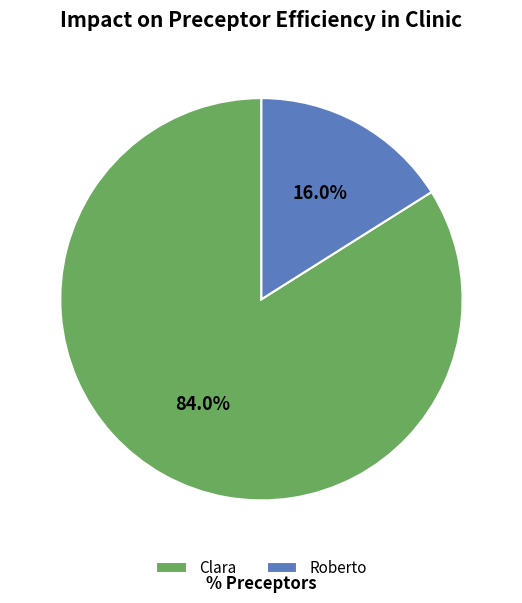

To the nearest percent, what is the difference between the largest and smallest slice percentages?

68%